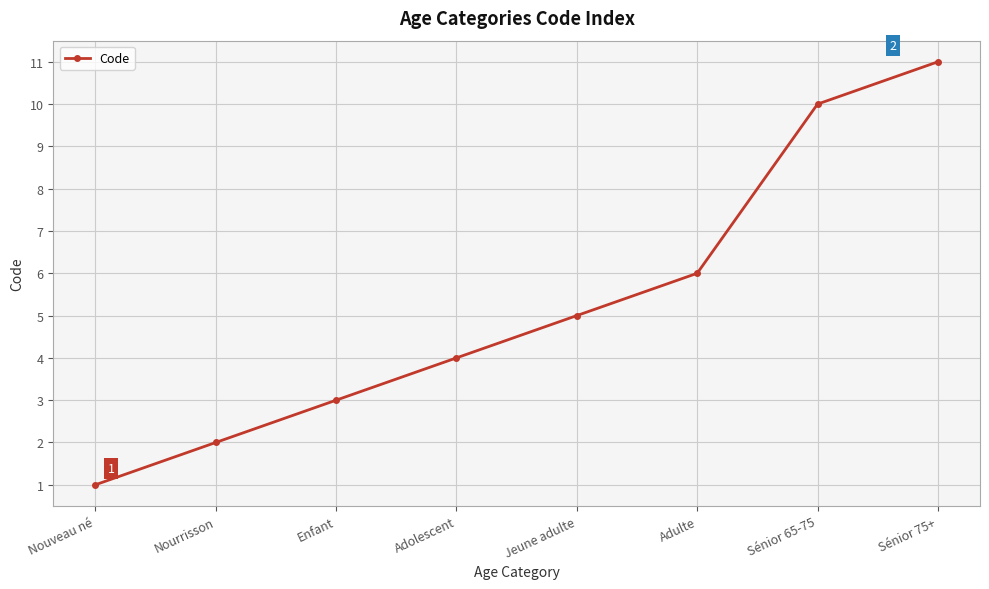

True or false: the data shows 2 at Nouveau né.

False